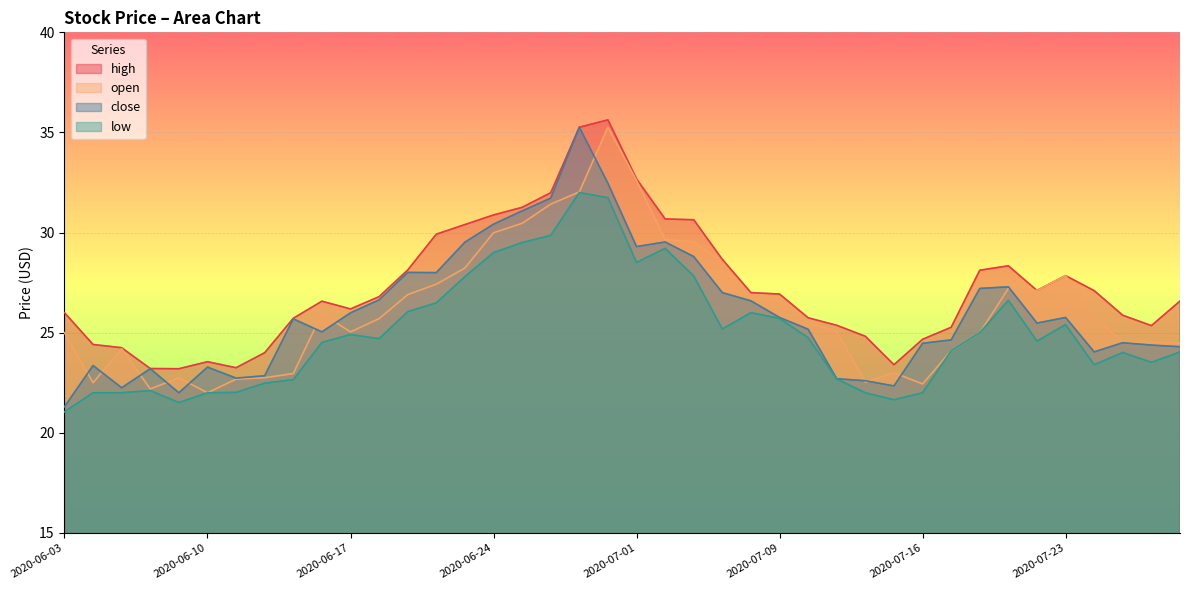

List the series in order of their peak value, lowest first.

low, close, open, high